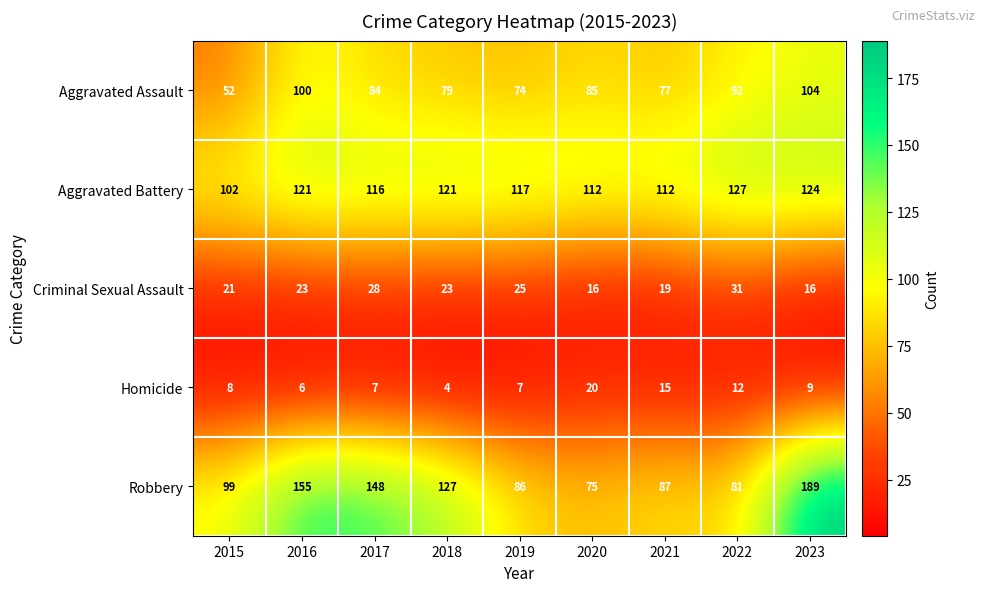

Which series changed the most between 2016 and 2019?

Robbery